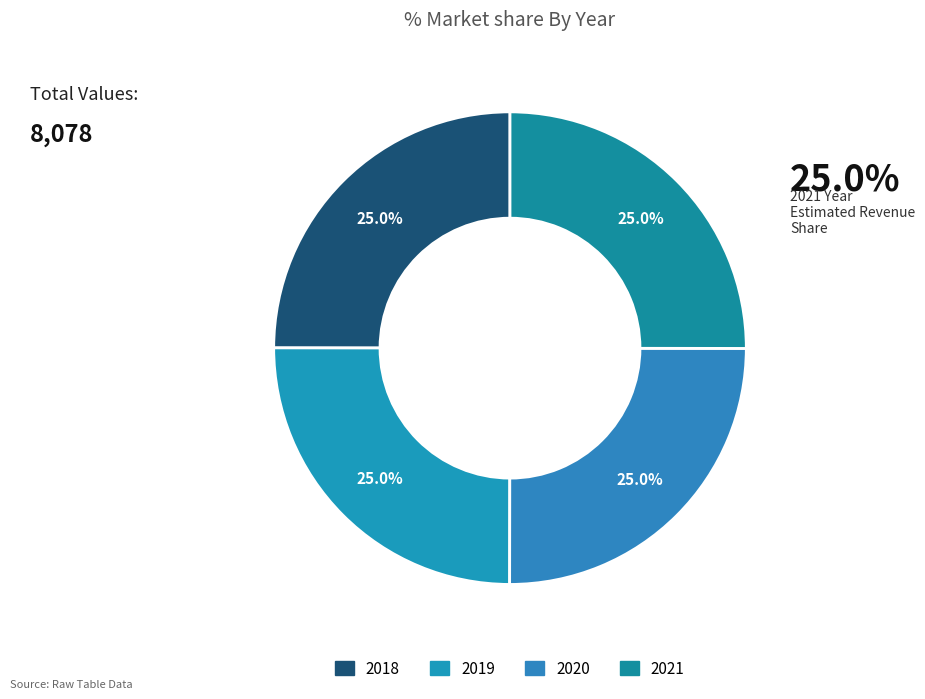

How many segments does this pie chart have?

4